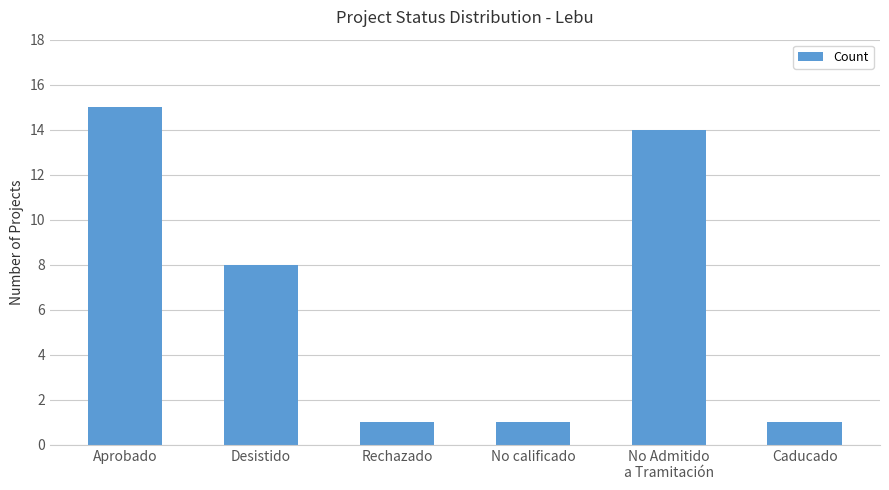

The value at Rechazado is 1. True or false?

True